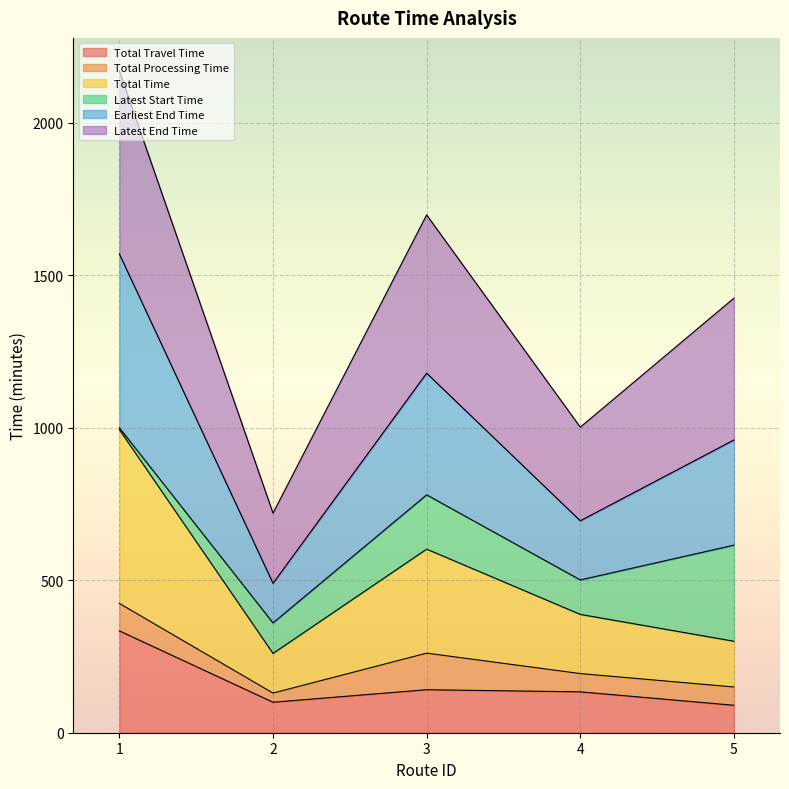

What is the minimum value for Total Travel Time?

90